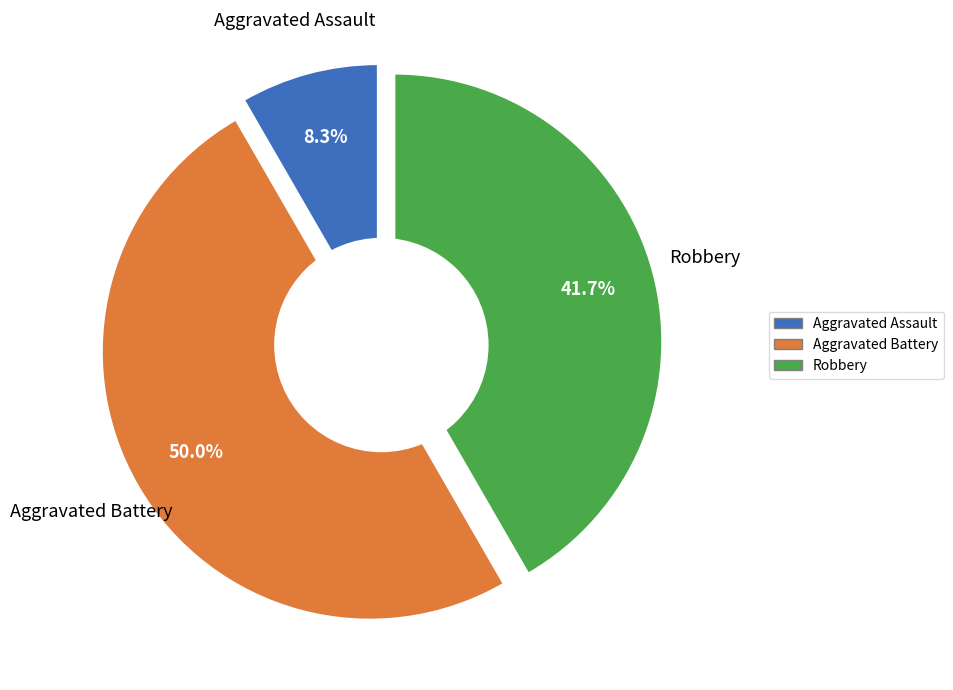

Rank the categories by value from highest to lowest.

Aggravated Battery, Robbery, Aggravated Assault